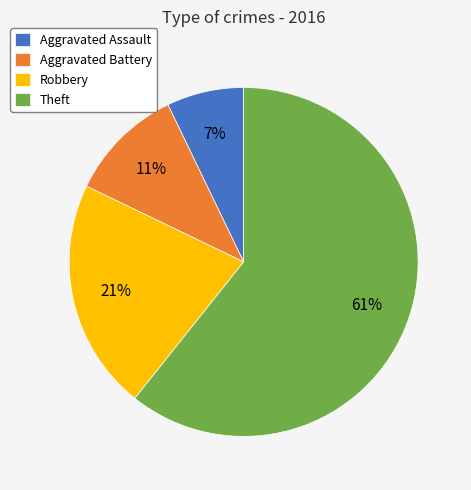

Which slice is the largest?

Theft